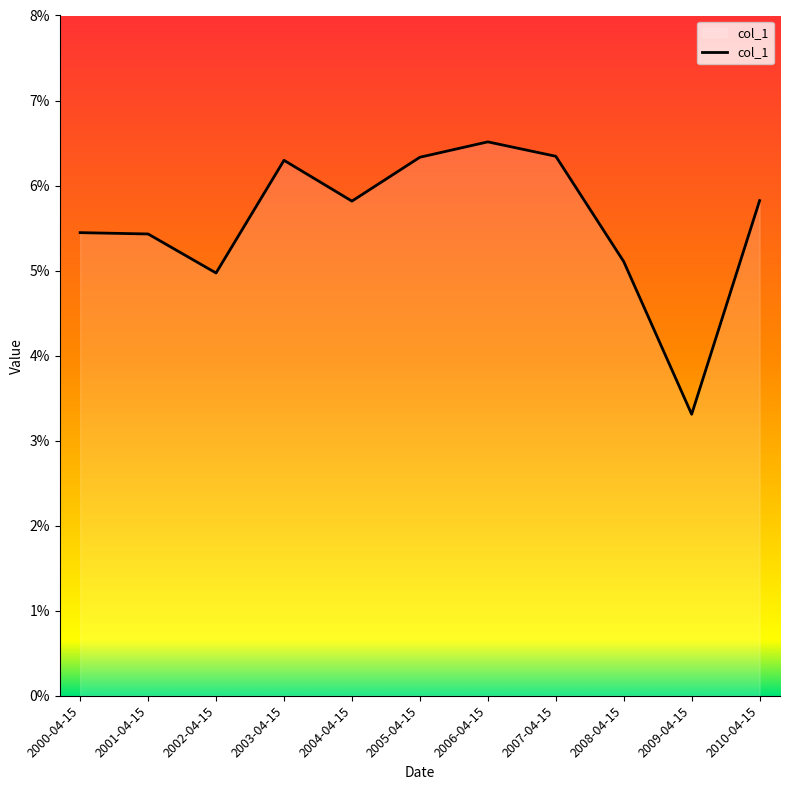

Does the chart display data point markers on the line(s)?

No